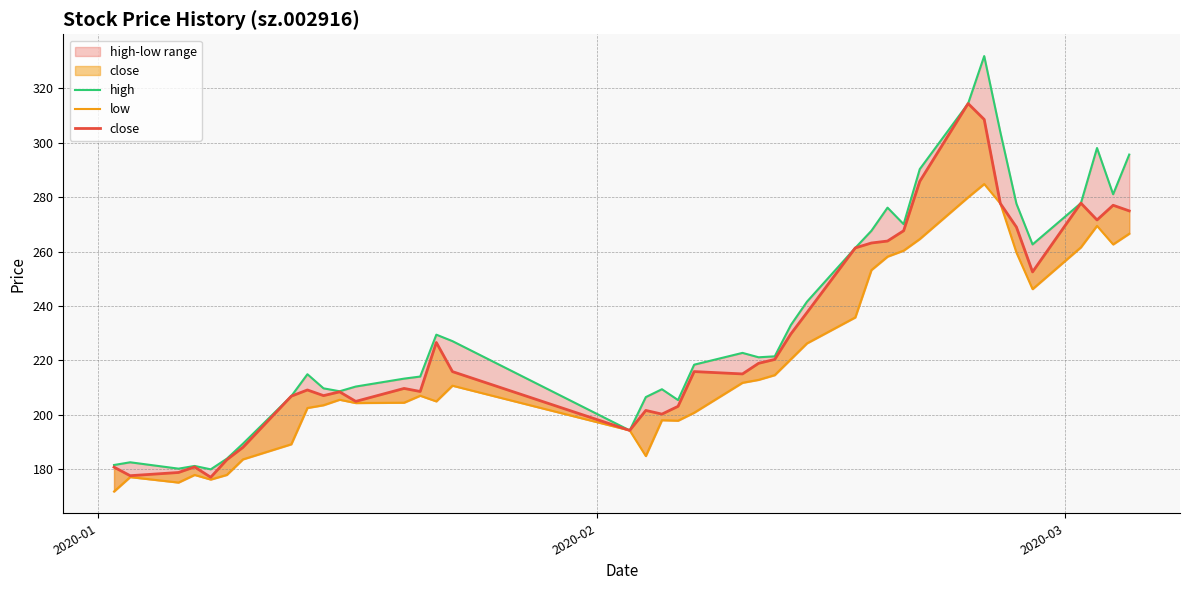

How many lines are shown in the chart?

3